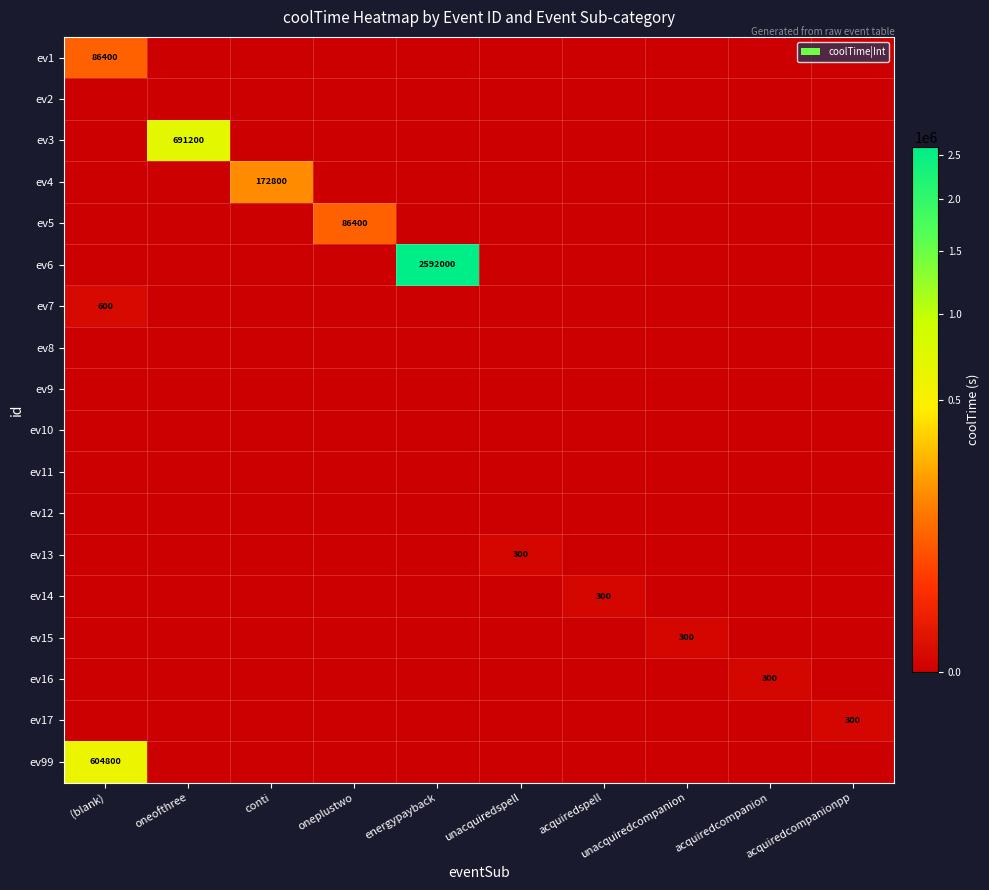

Rank the series by their maximum value, from highest to lowest.

ev6, ev3, ev99, ev4, ev1, ev5, ev7, ev13, ev14, ev15, ev16, ev17, ev2, ev8, ev9, ev10, ev11, ev12